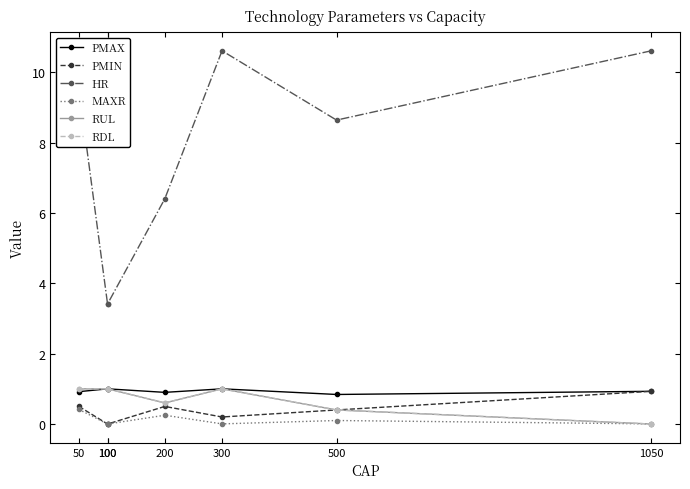

True or false: RDL has a value of 0.2 at 200.

False